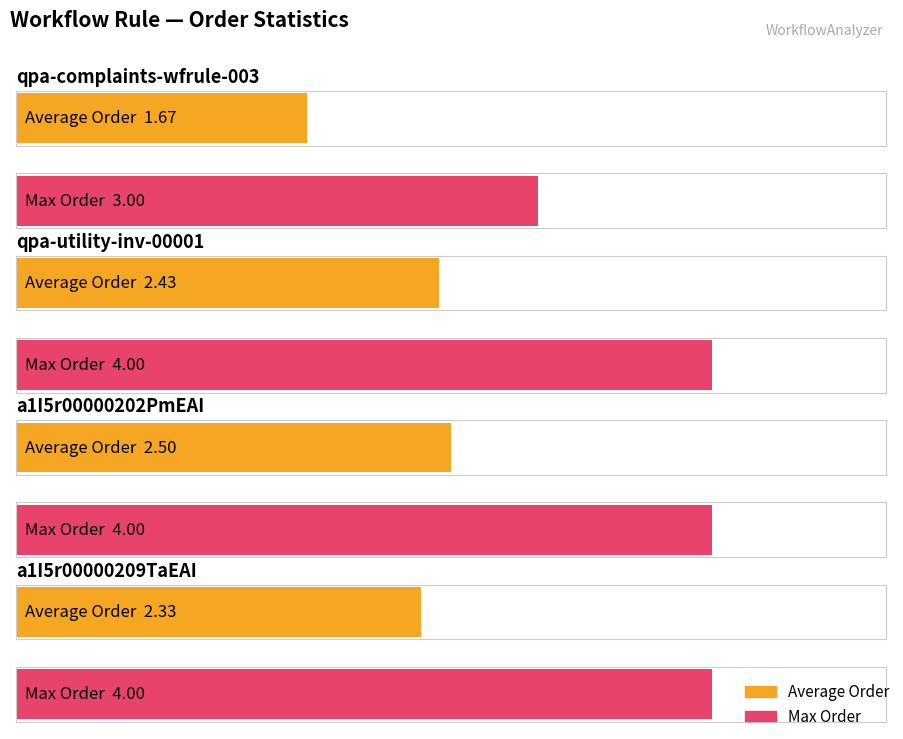

At how many categories does at least one series exceed 1?

4